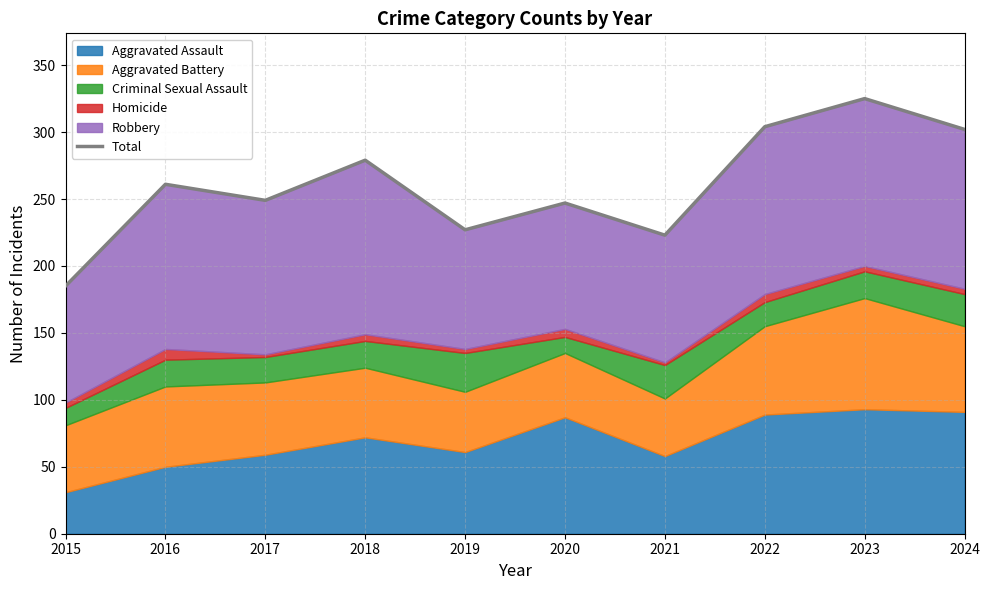

Reading left to right, extract all data points from this chart.

2015=185	2016=261	2017=249	2018=279	2019=227	2020=247	2021=223	2022=304	2023=325	2024=302